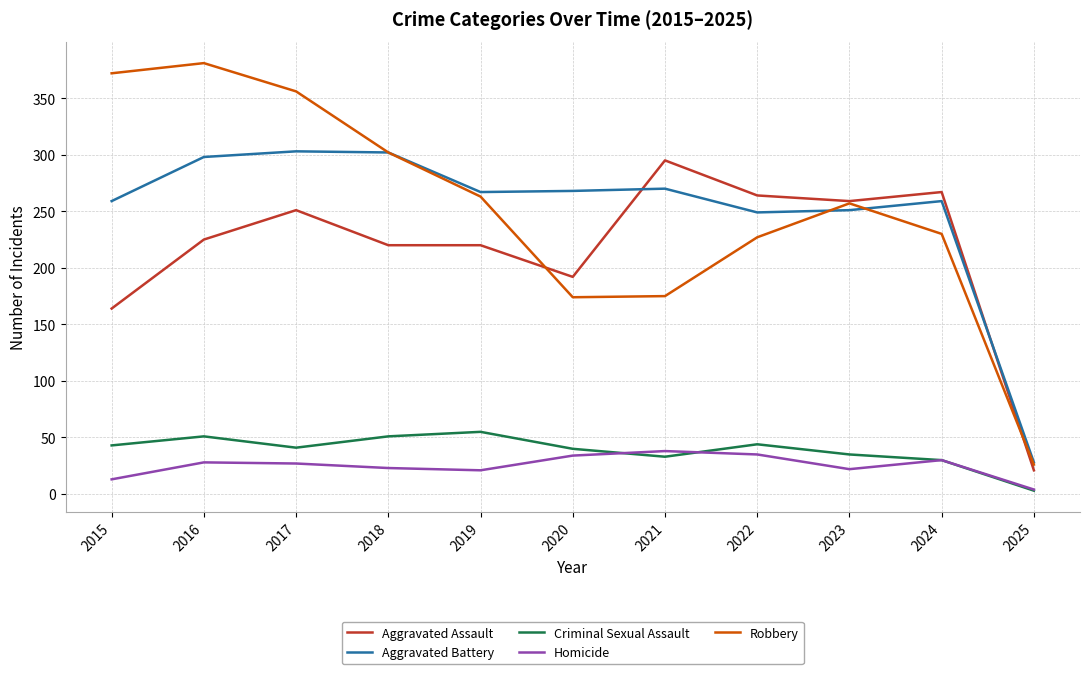

Does the chart display data point markers on the line(s)?

No